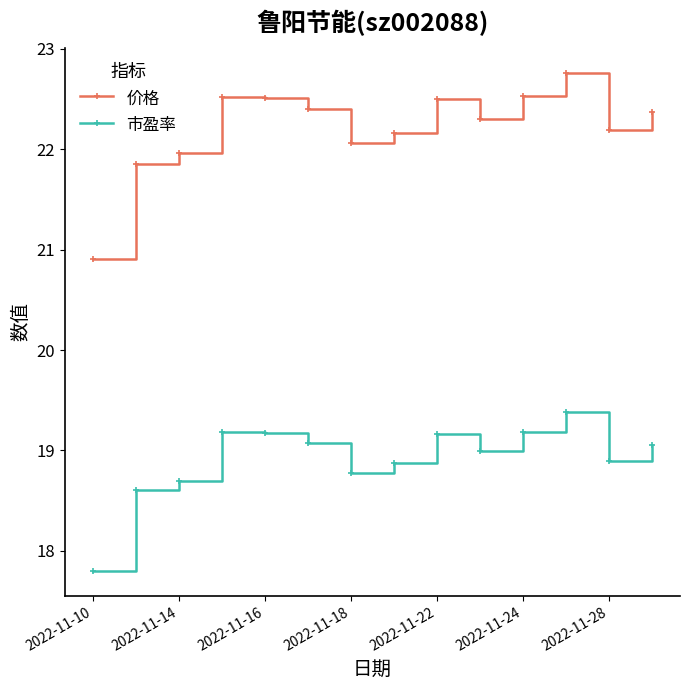

Which series has the largest range (max minus min)?

价格